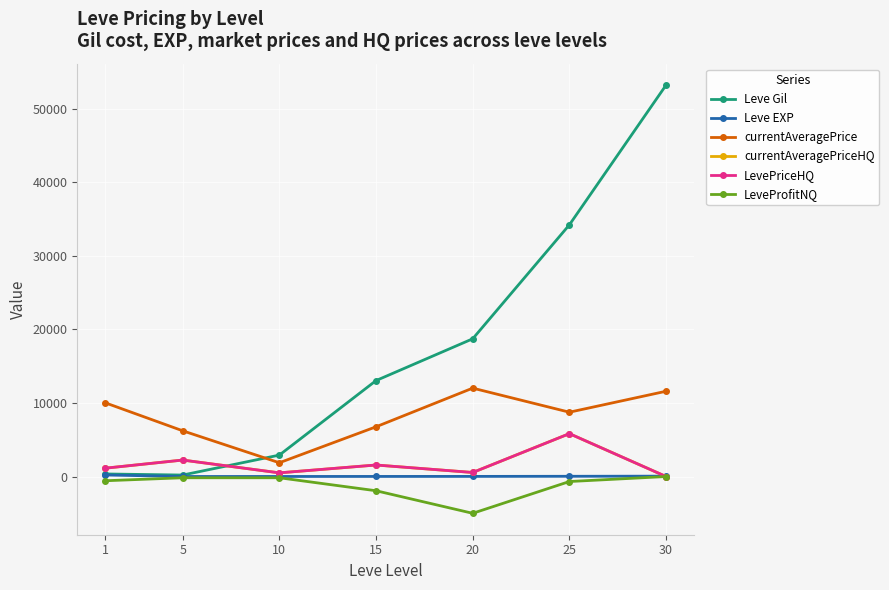

Read the currentAveragePriceHQ value at 25.

5828.7